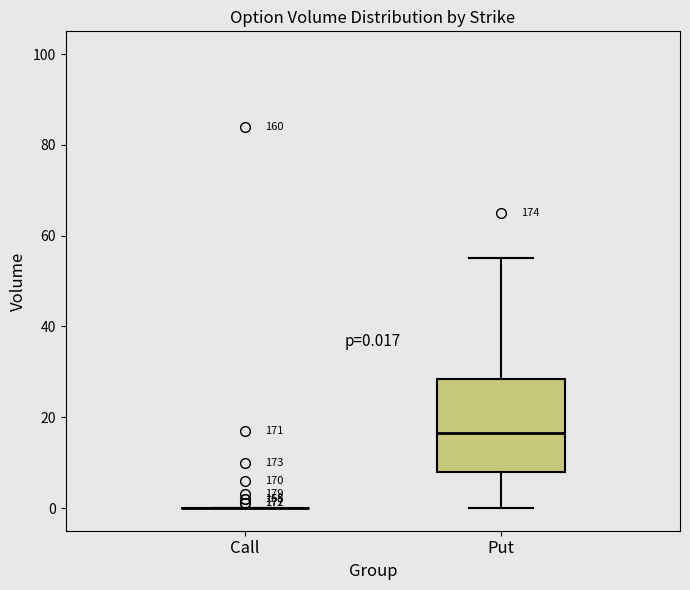

Comparing the boxes themselves (not the whiskers), which one is the tallest?

Put